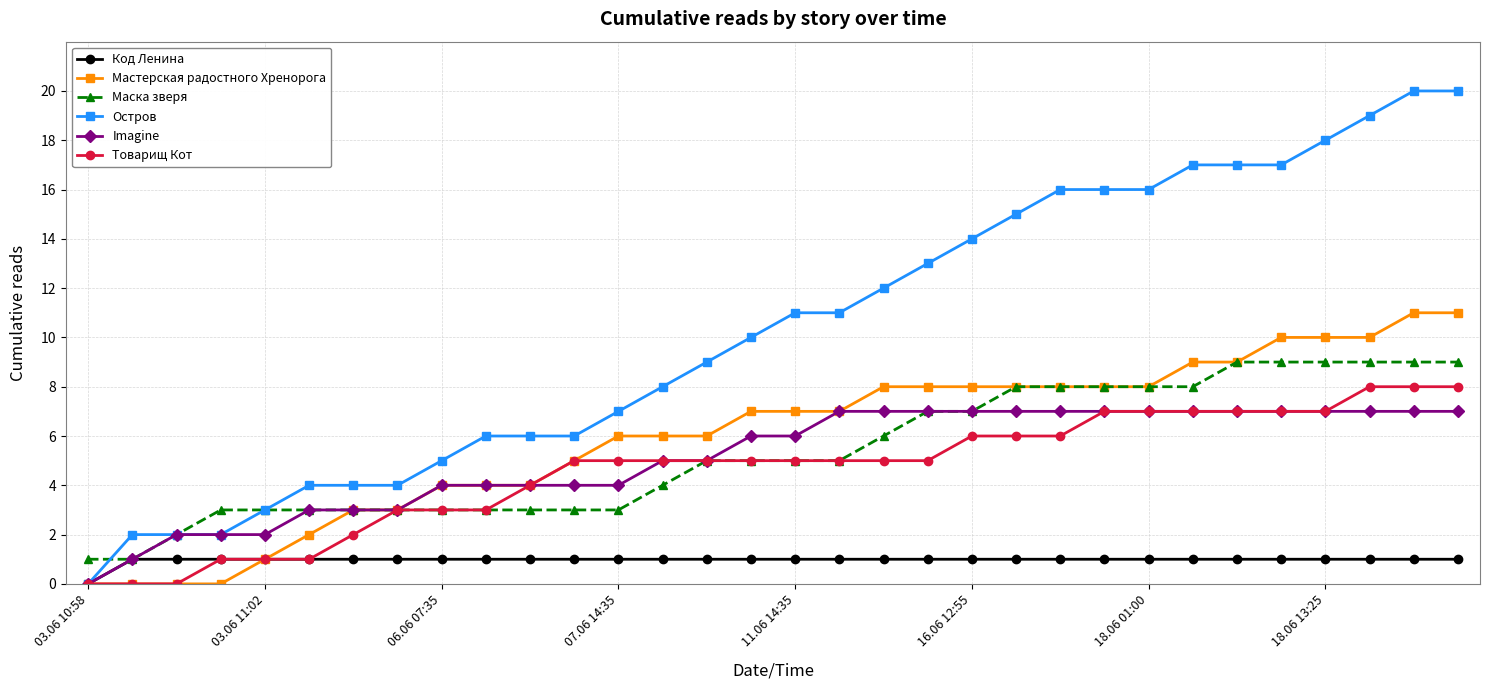

Reading left to right, list all the values displayed in this chart.

Код Ленина: 0	1	1	1	1	1	1	1	1	1	1	1	1	1	1	1	1	1	1	1	1	1	1	1	1	1	1	1	1	1	1	1
Мастерская радостного Хренорога: 0	0	0	0	1	2	3	3	4	4	4	5	6	6	6	7	7	7	8	8	8	8	8	8	8	9	9	10	10	10	11	11
Маска зверя: 1	1	2	3	3	3	3	3	3	3	3	3	3	4	5	5	5	5	6	7	7	8	8	8	8	8	9	9	9	9	9	9
Остров: 0	2	2	2	3	4	4	4	5	6	6	6	7	8	9	10	11	11	12	13	14	15	16	16	16	17	17	17	18	19	20	20
Imagine: 0	1	2	2	2	3	3	3	4	4	4	4	4	5	5	6	6	7	7	7	7	7	7	7	7	7	7	7	7	7	7	7
Товарищ Кот: 0	0	0	1	1	1	2	3	3	3	4	5	5	5	5	5	5	5	5	5	6	6	6	7	7	7	7	7	7	8	8	8